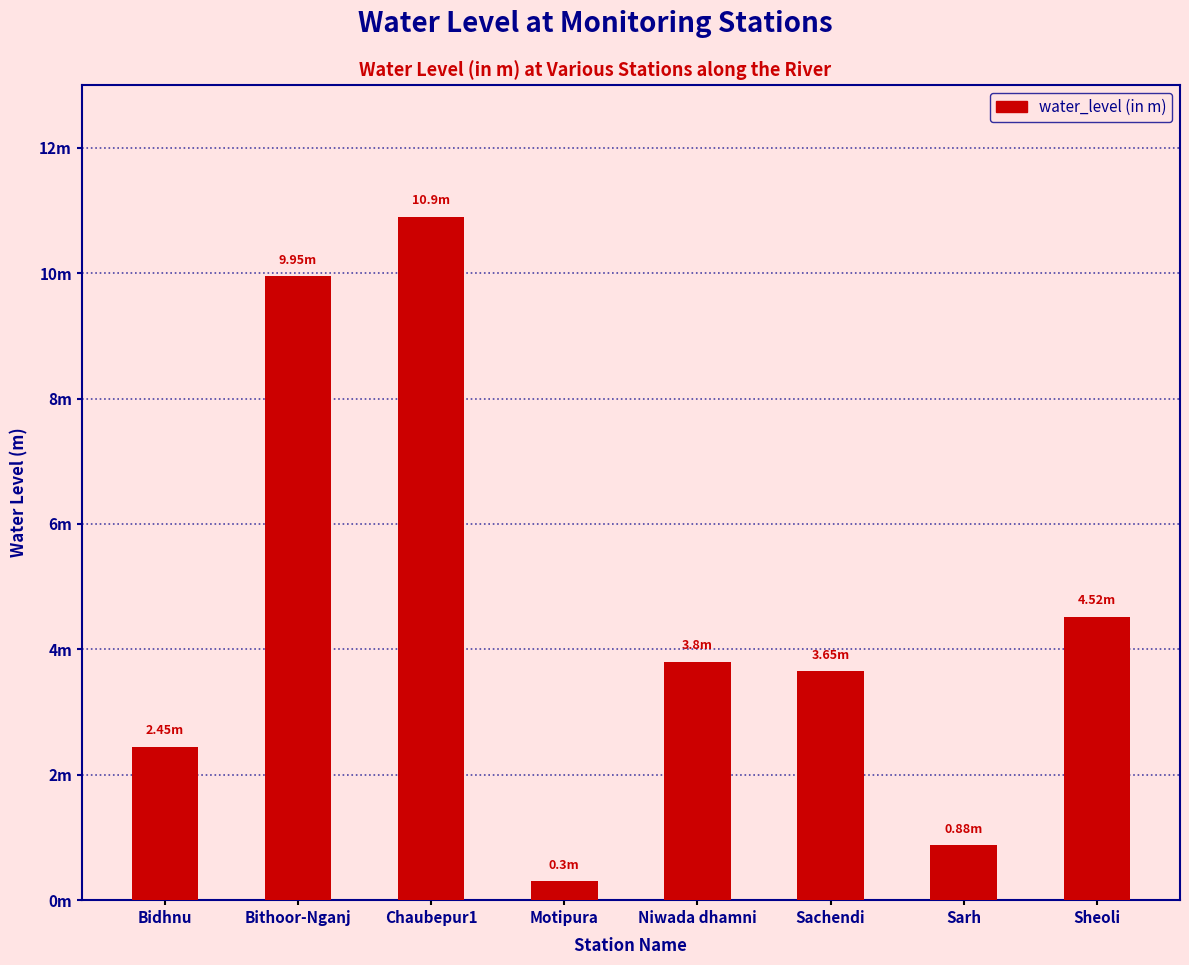

Are the bars horizontal?

No